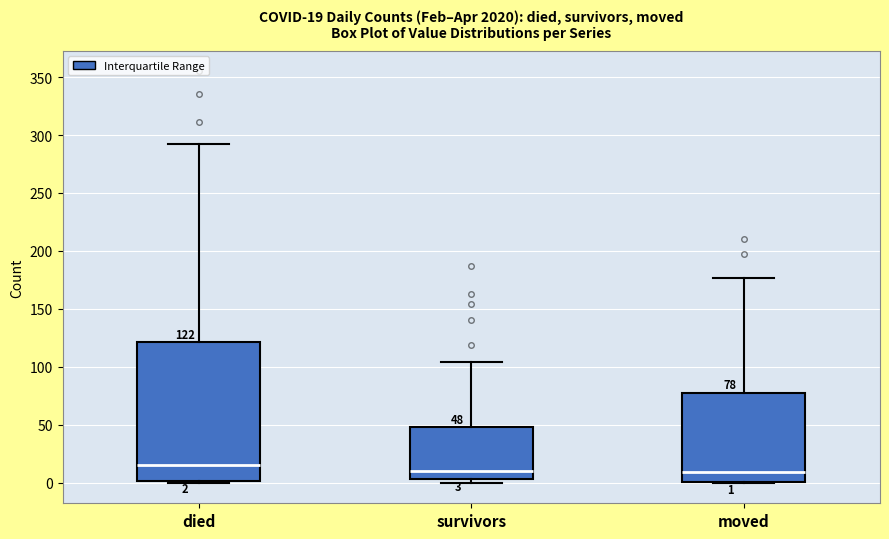

Which box is the tallest, from its lower edge to its upper edge?

died